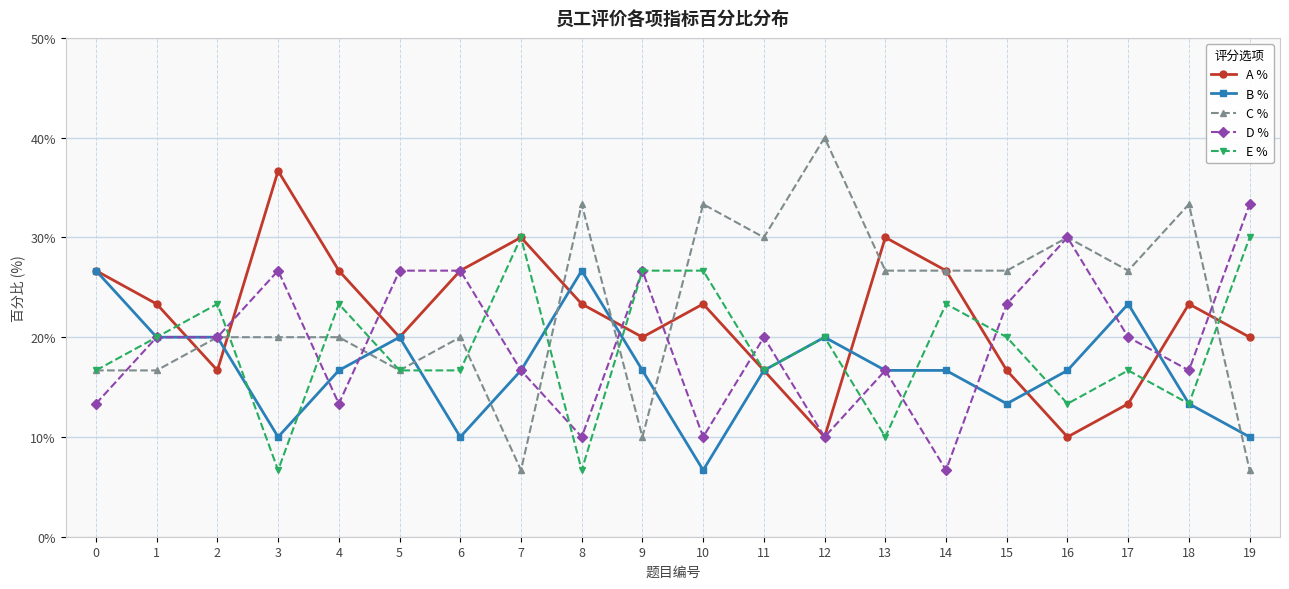

What is the spread (max minus min) of values at 17?

13.3